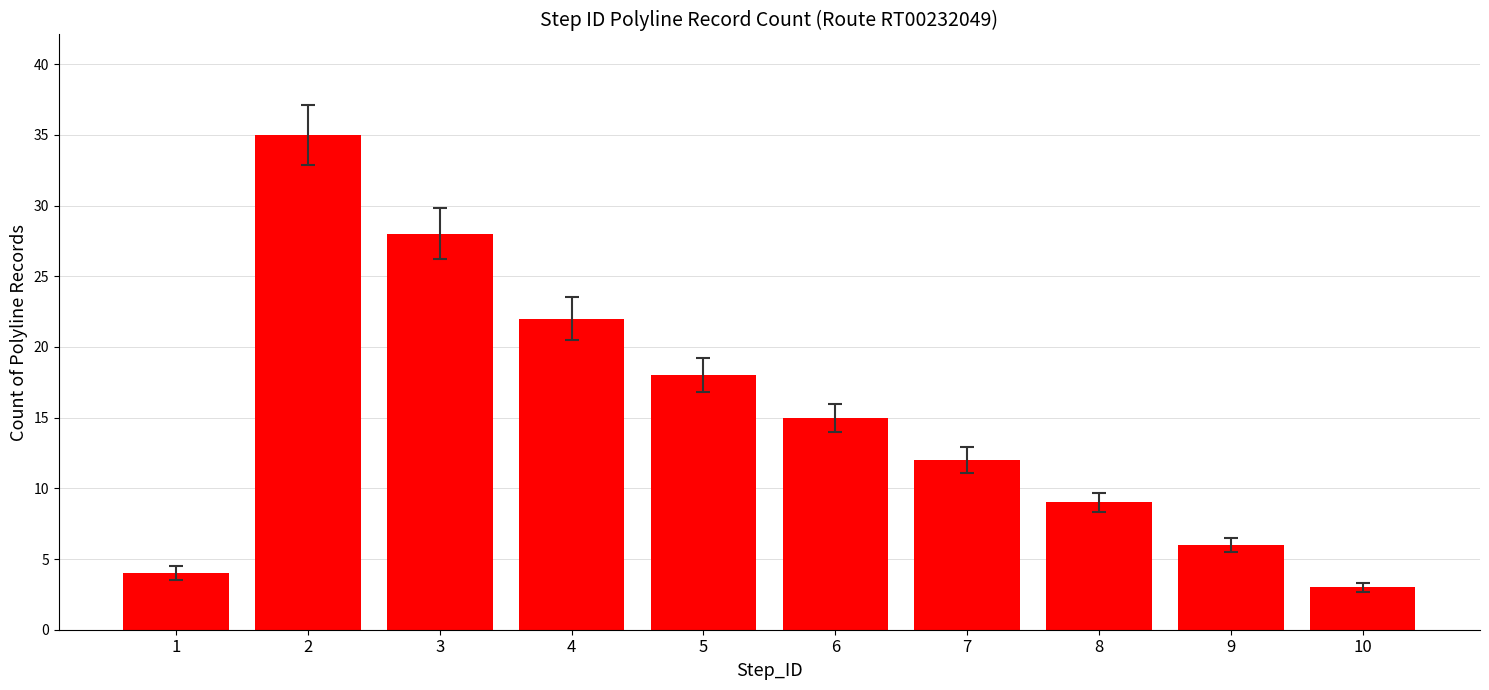

What is the ratio of the value at 5 to the value at 8?

2.0